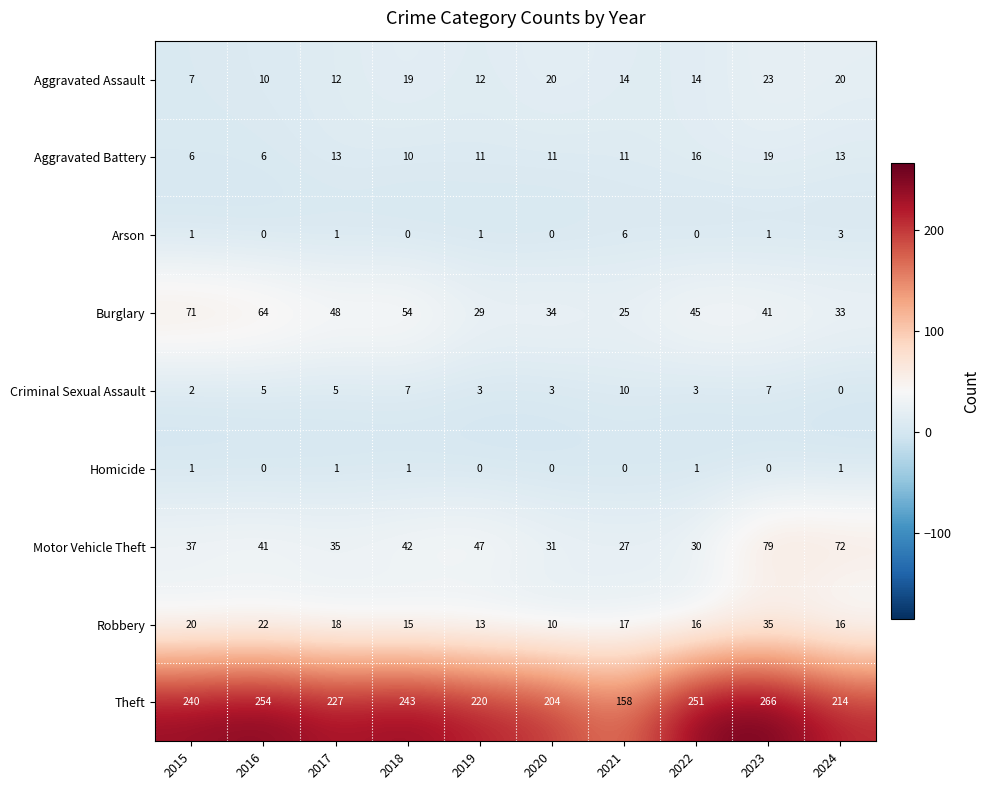

At 2019, list the series in order from smallest to largest.

Homicide, Arson, Criminal Sexual Assault, Aggravated Battery, Aggravated Assault, Robbery, Burglary, Motor Vehicle Theft, Theft